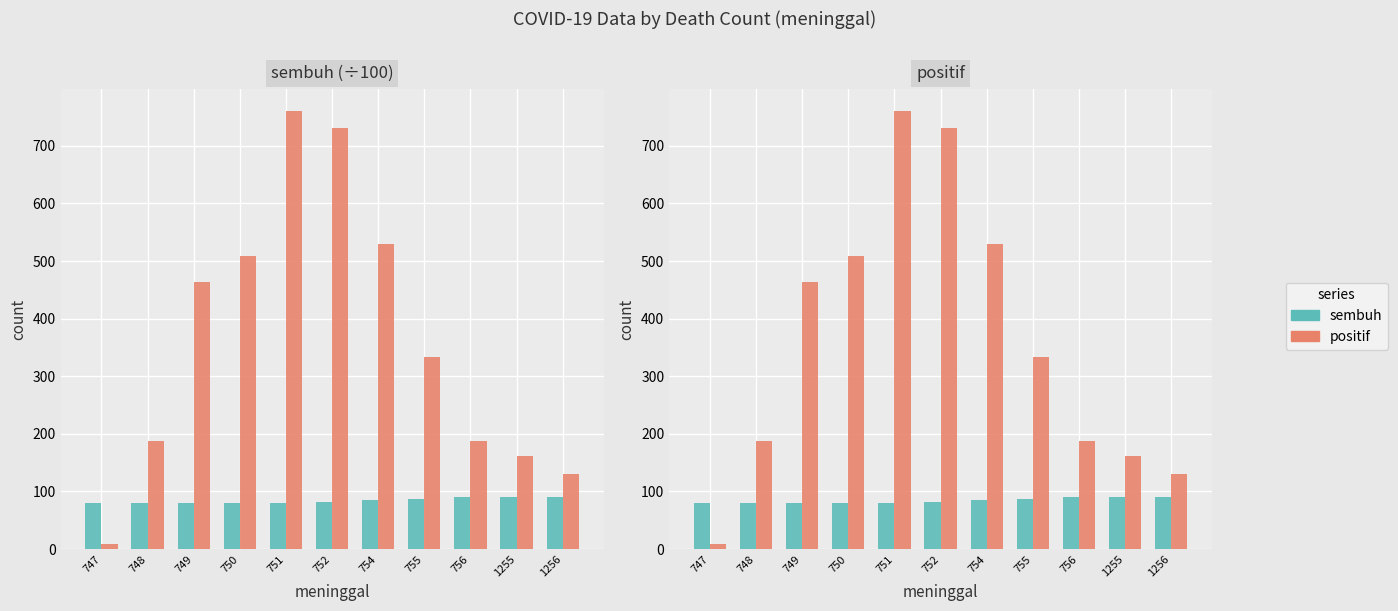

Which series has the largest total across all categories?

positif